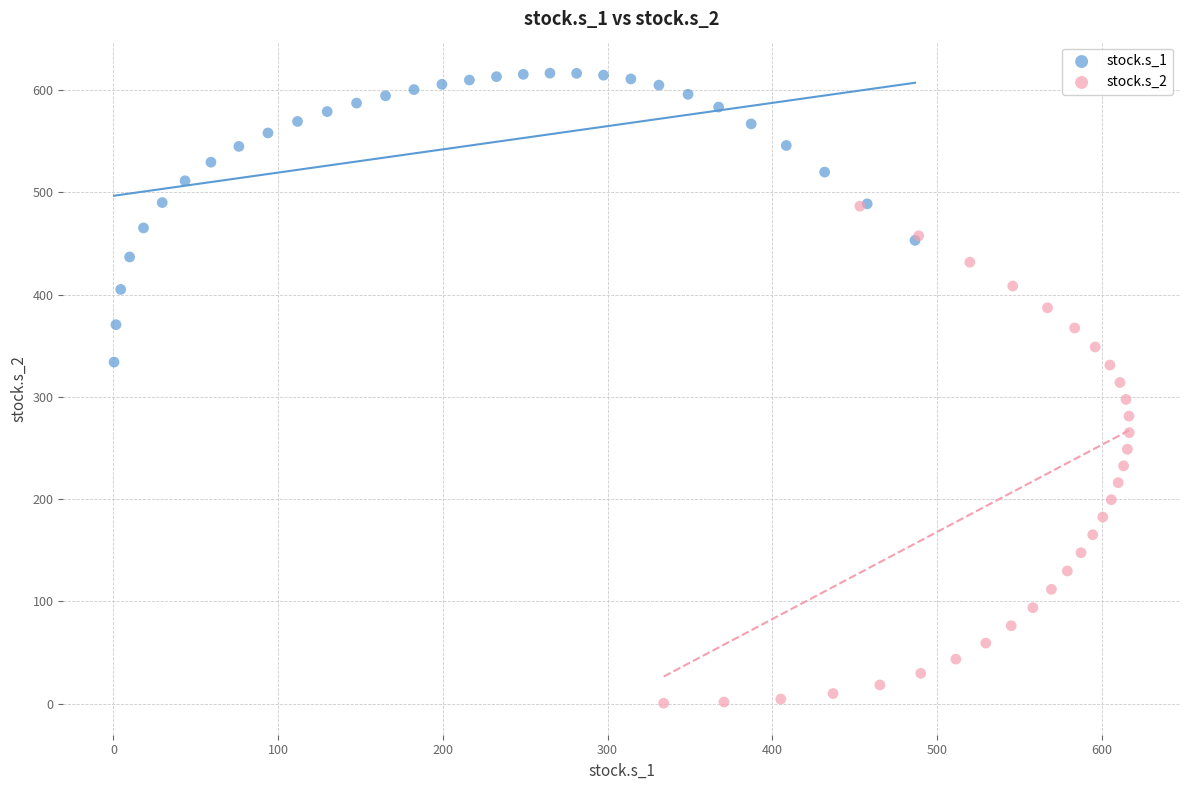

Which series contains the highest Y value?

stock.s_1